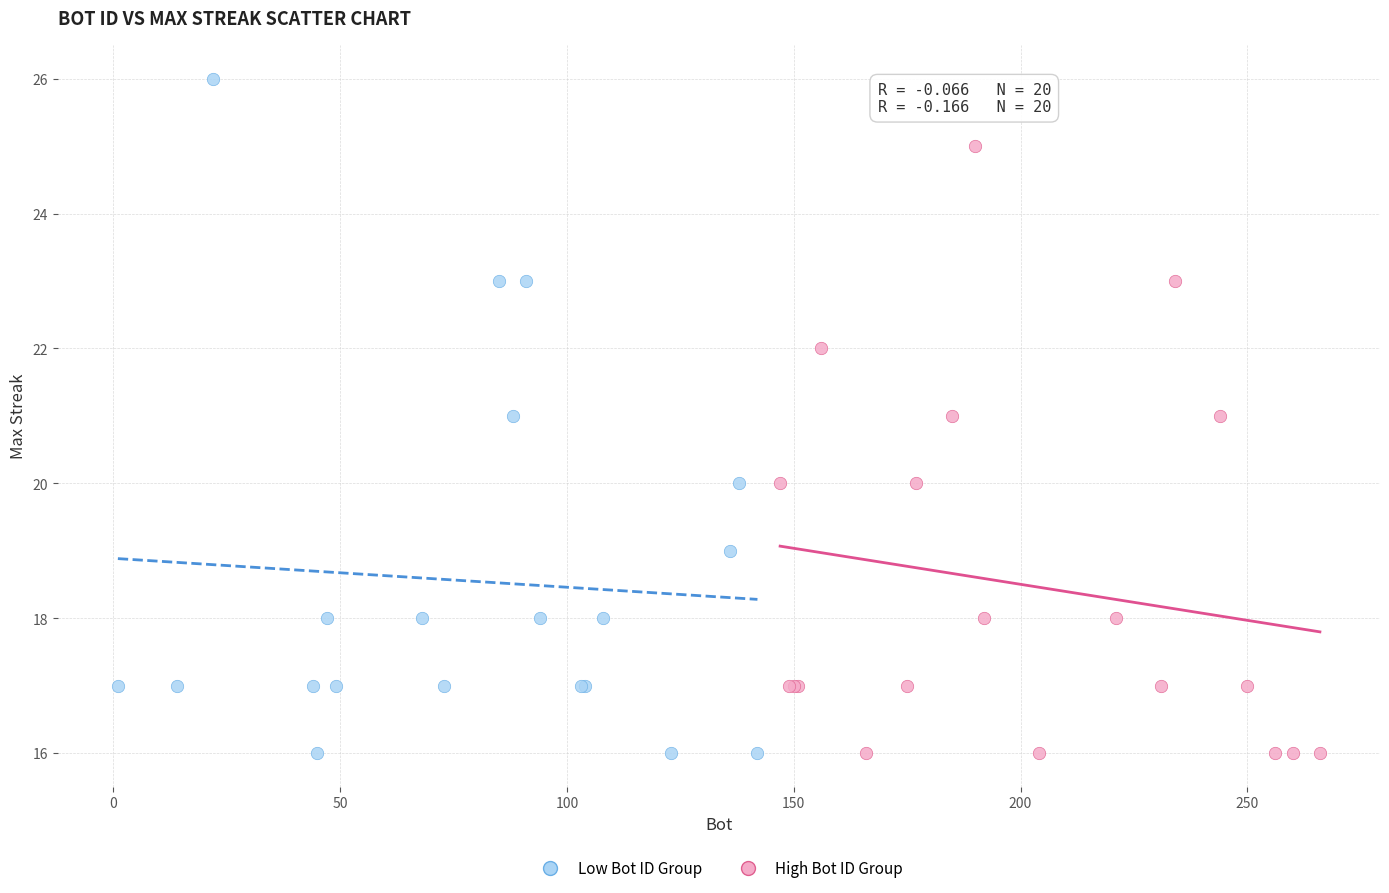

Which series contains the highest Y value?

Low Bot ID Group